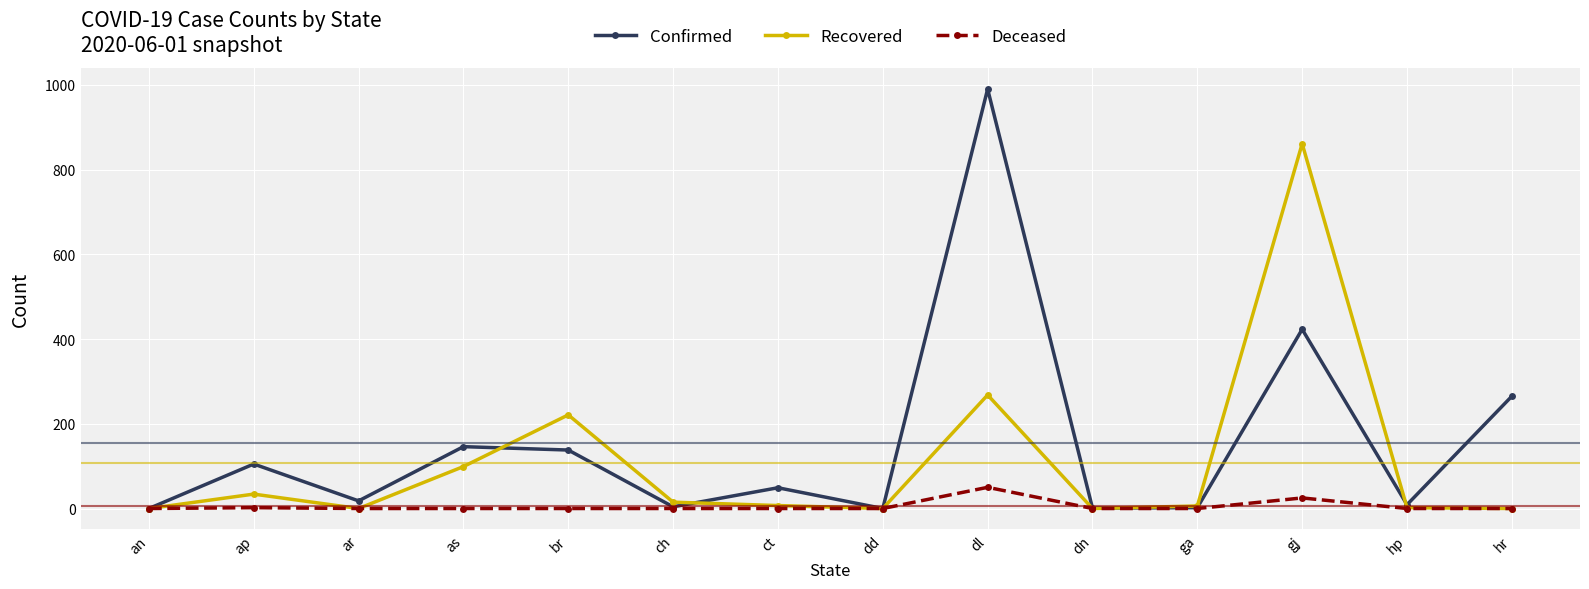

Where is Confirmed nearest to the value 495?

gj